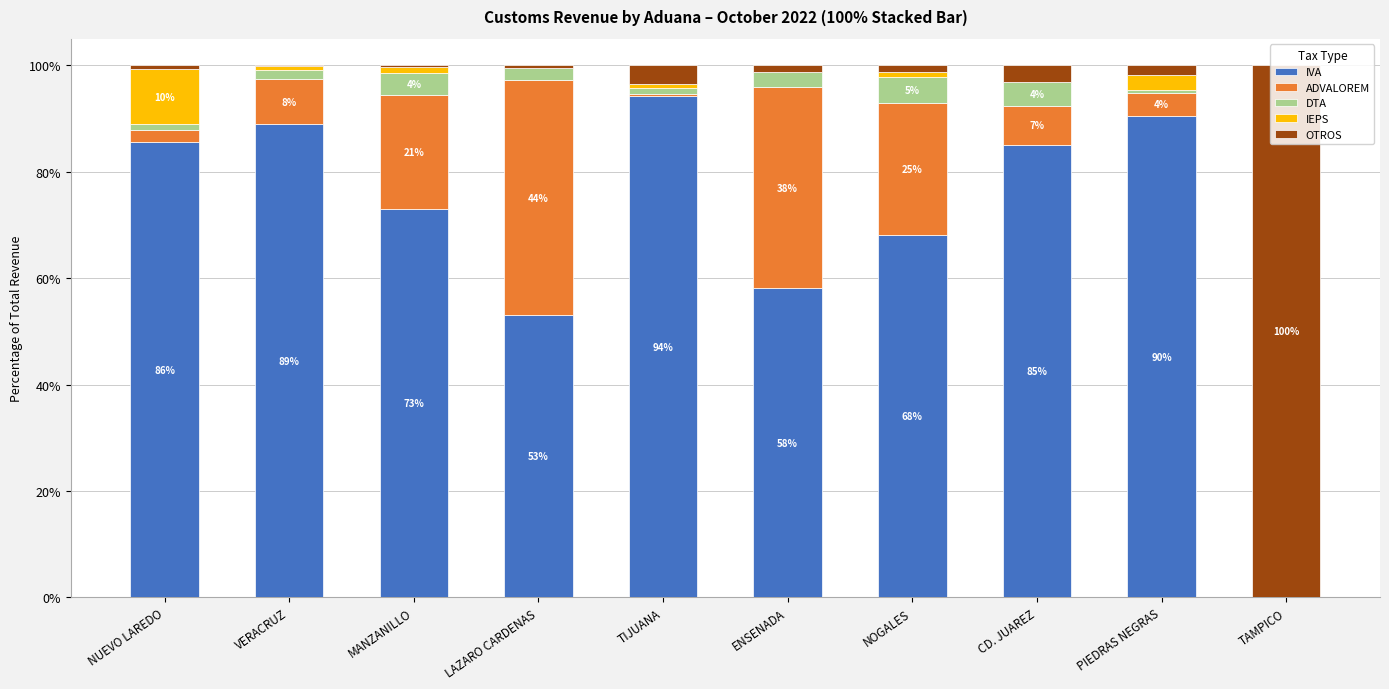

Where is IVA nearest to the value 47?

LAZARO CARDENAS